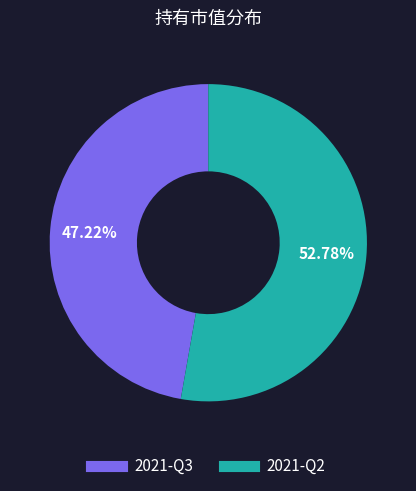

What is the ratio of the value at 2021-Q2 to the value at 2021-Q3?

1.1